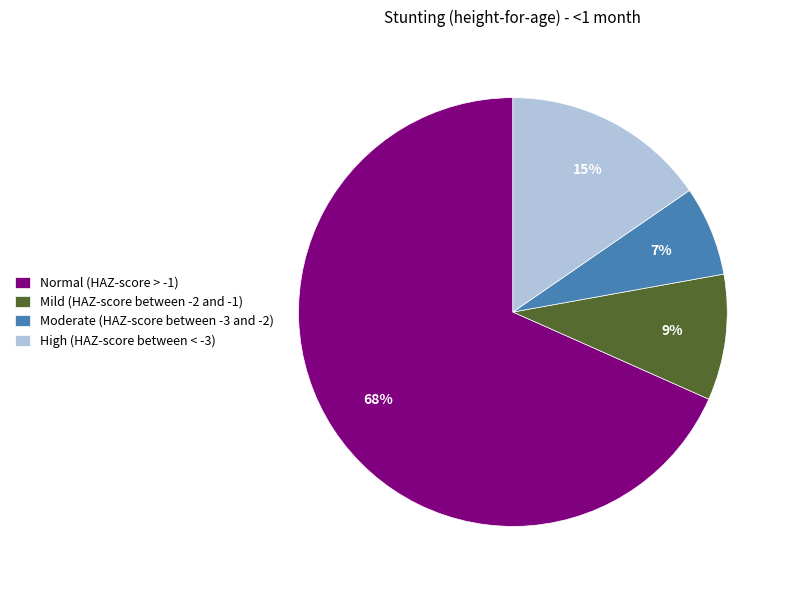

Which slice is the largest?

Normal (HAZ-score > -1)